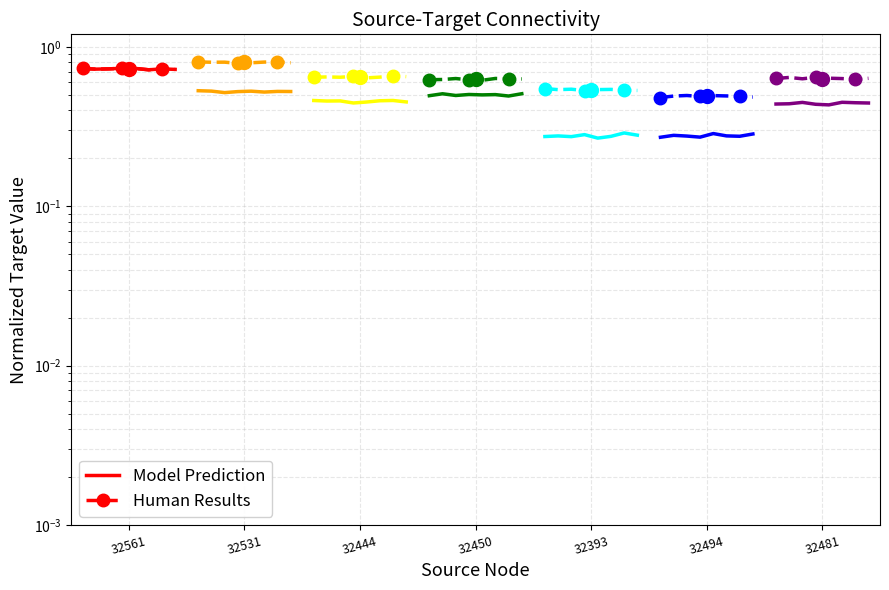

True or false: Model Prediction and Human Results cross at least once.

False